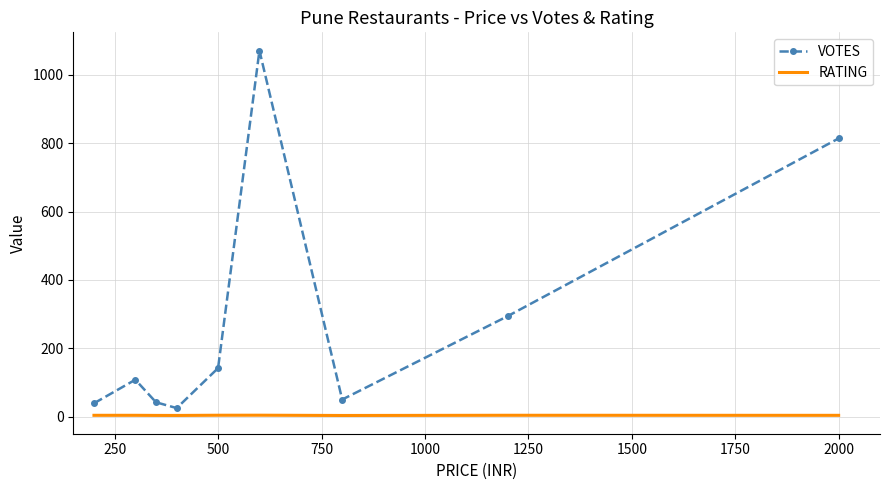

True or false: RATING and VOTES cross at least once.

False